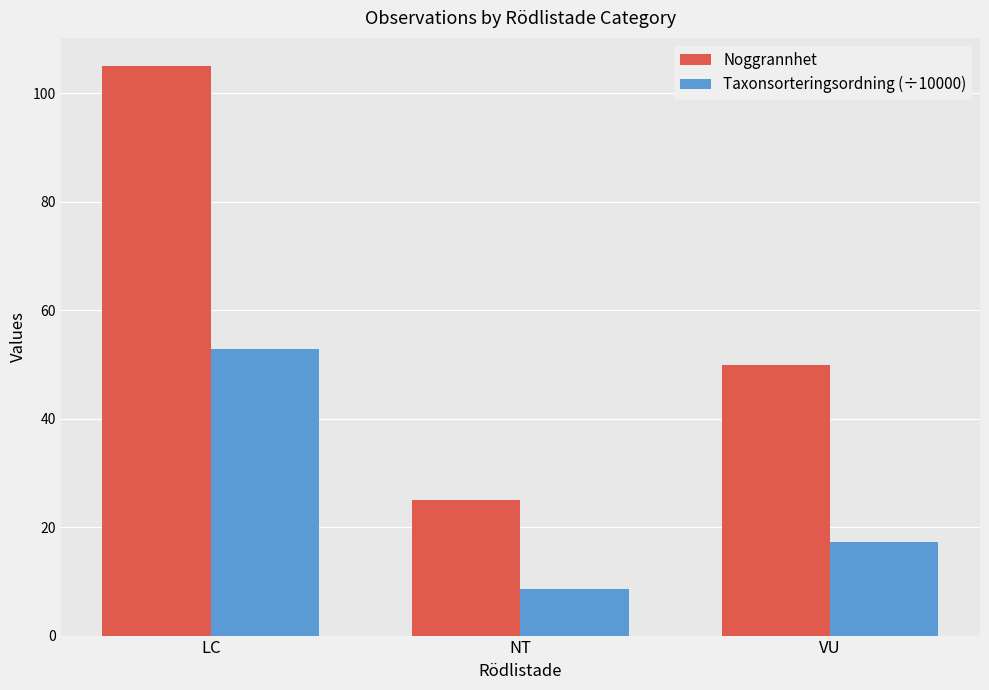

What is the difference between the maximum and second lowest values in the Taxonsorteringsordning (÷10000) series?

35.5